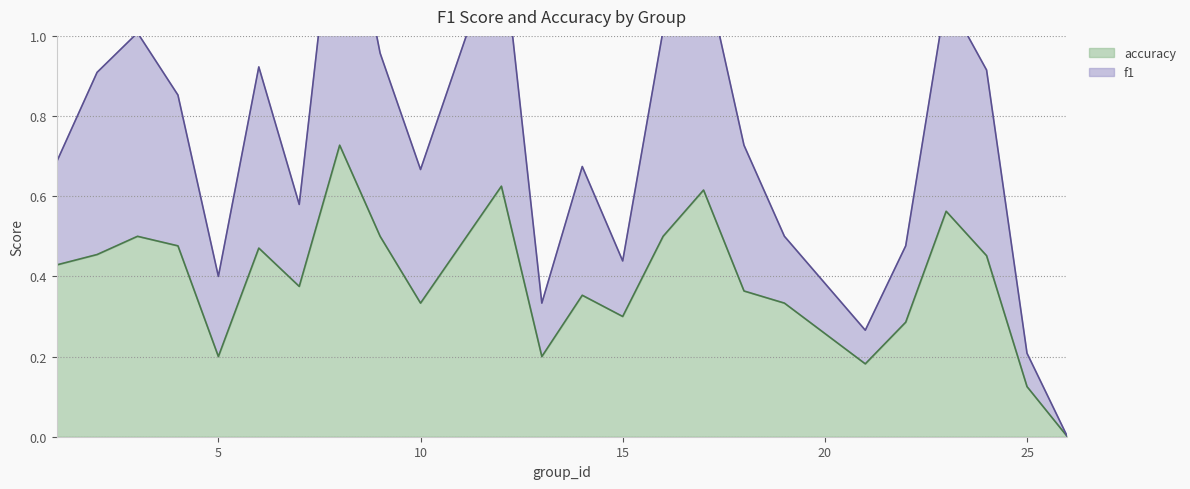

At which category does accuracy reach its first local valley?

5